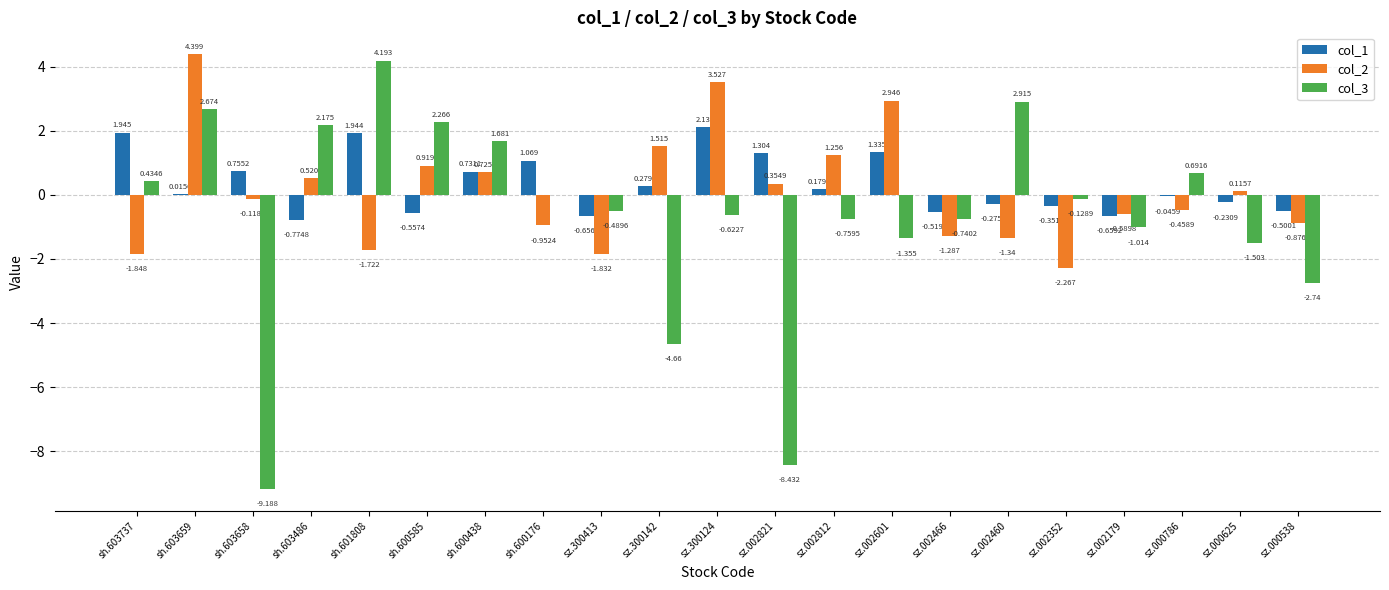

Is the value of col_1 at sh.603737 greater than the value of col_2 at sz.300413?

Yes